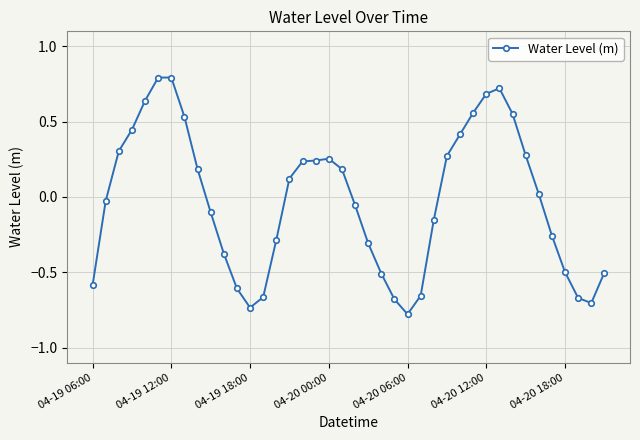

What is the difference between the maximum and minimum values?

1.6